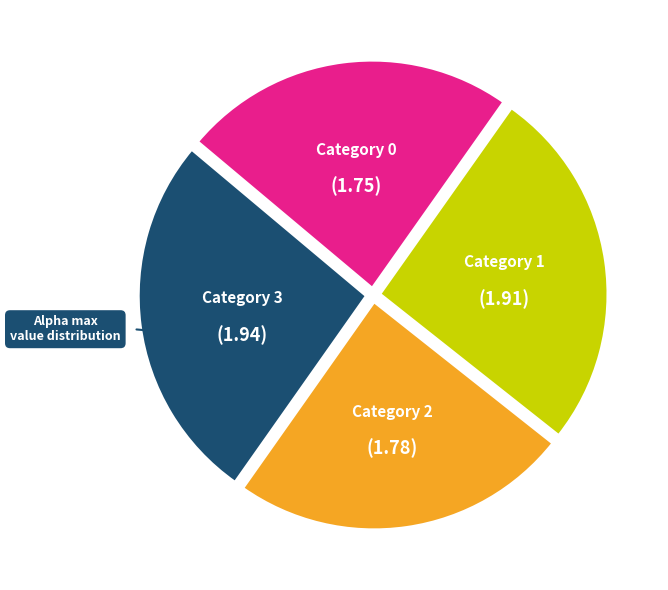

Is there a majority slice in this chart?

No